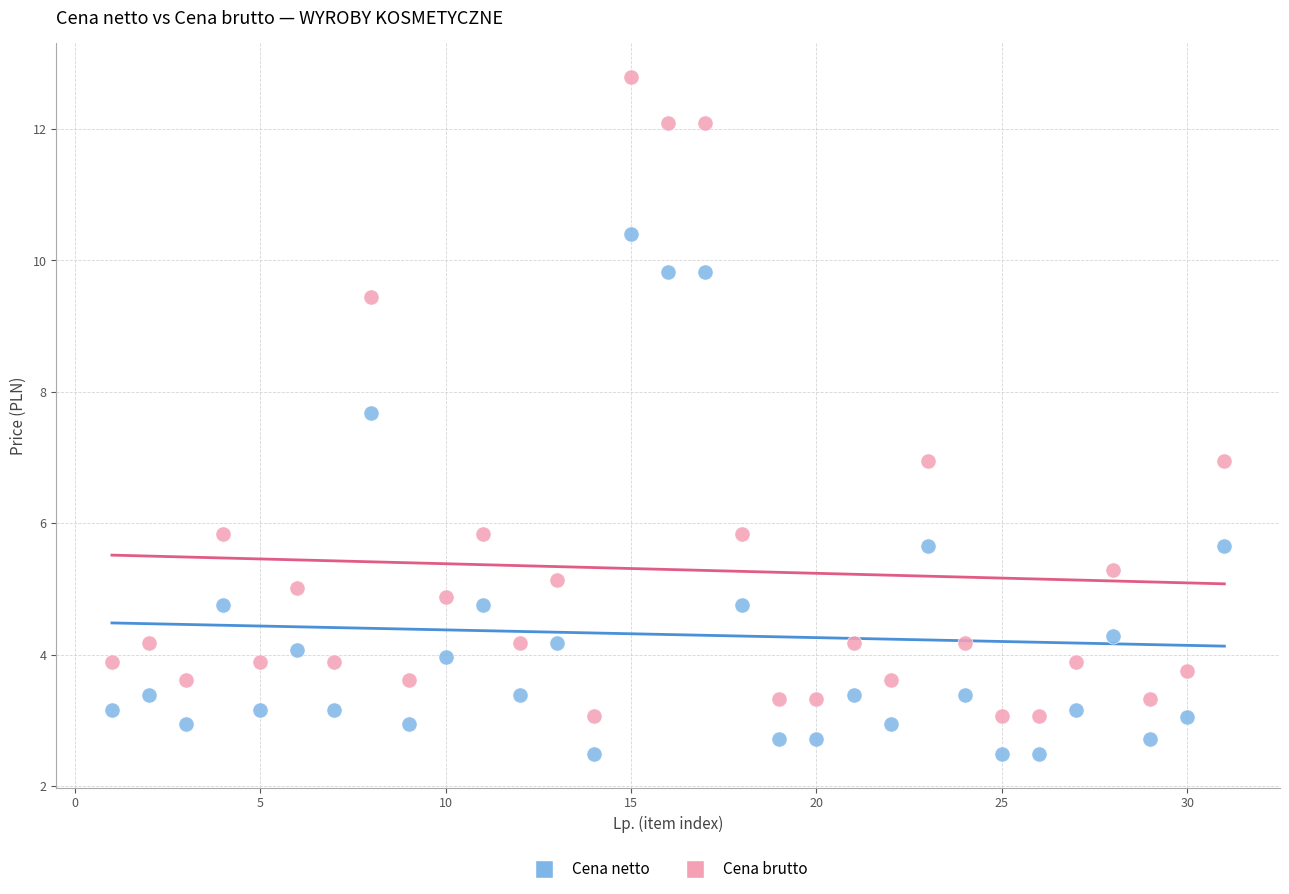

Across all data points, what is the range of X values (max minus min)?

30.0